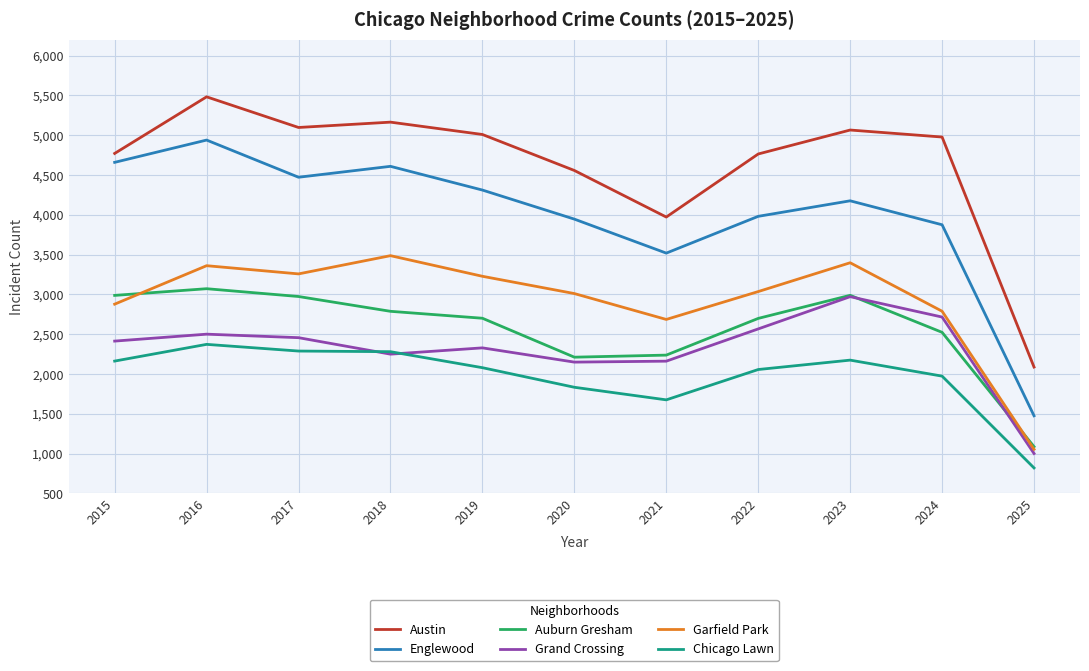

At which label is Austin closest to 3784?

2021